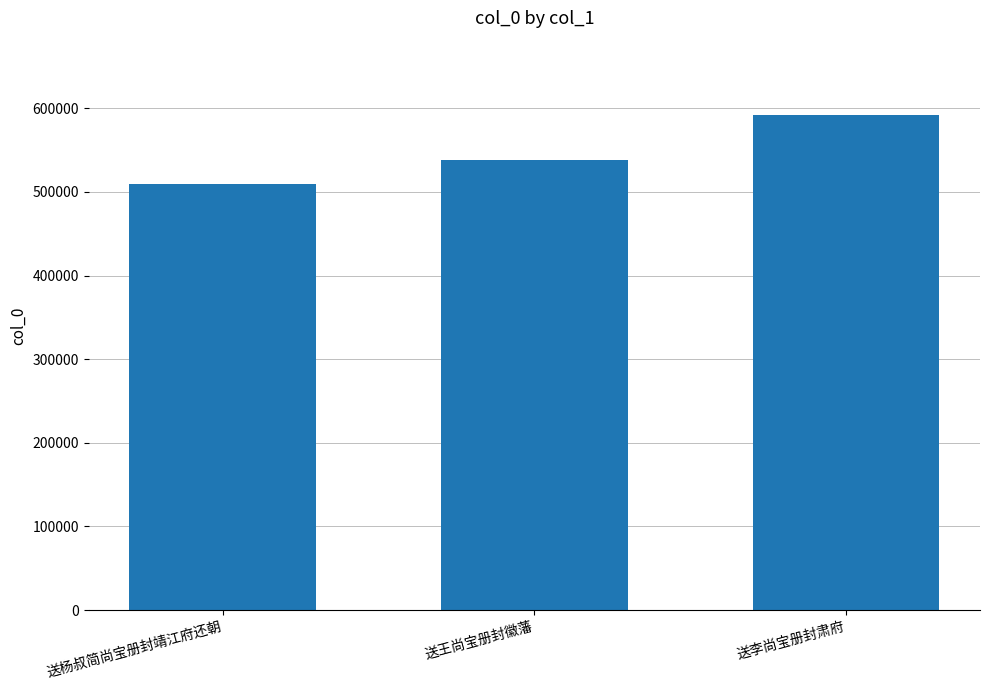

True or false: the data shows 158581 at 送李尚宝册封肃府.

False